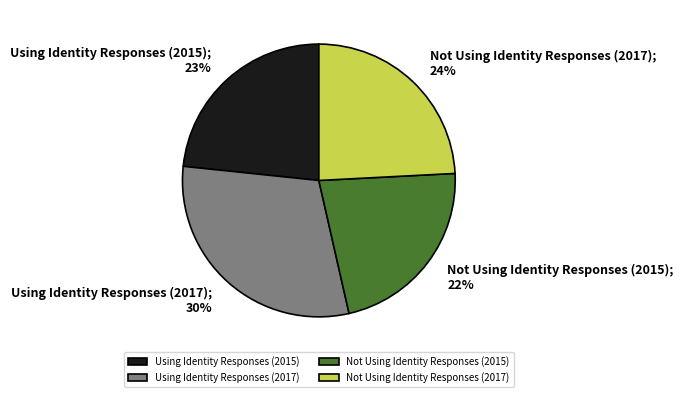

How many segments does this pie chart have?

4